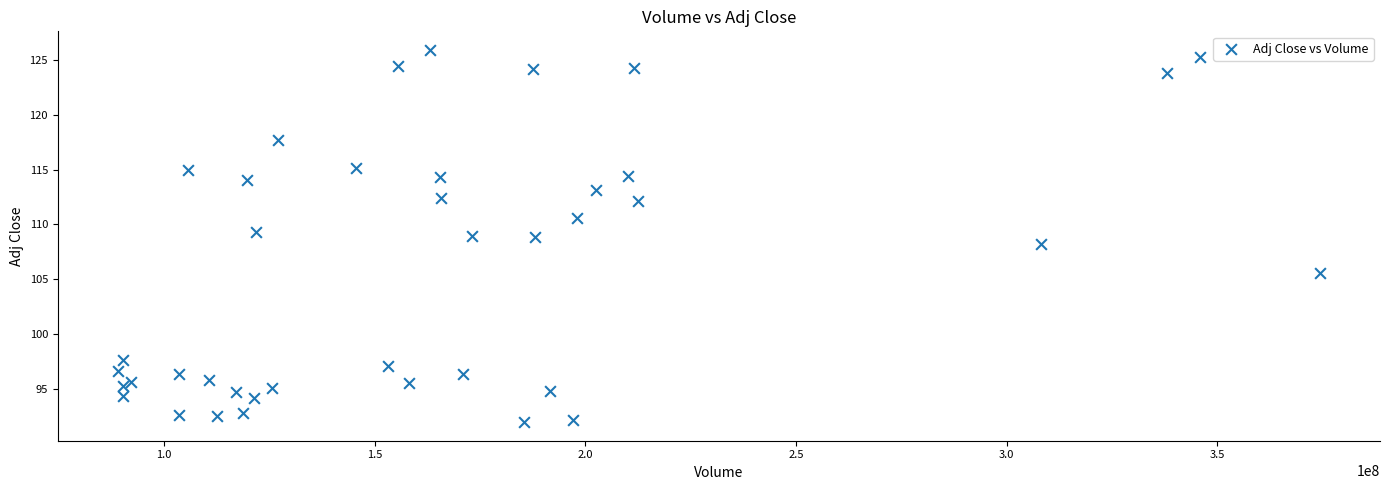

What is the range of X values (max minus min)?

285335200.0